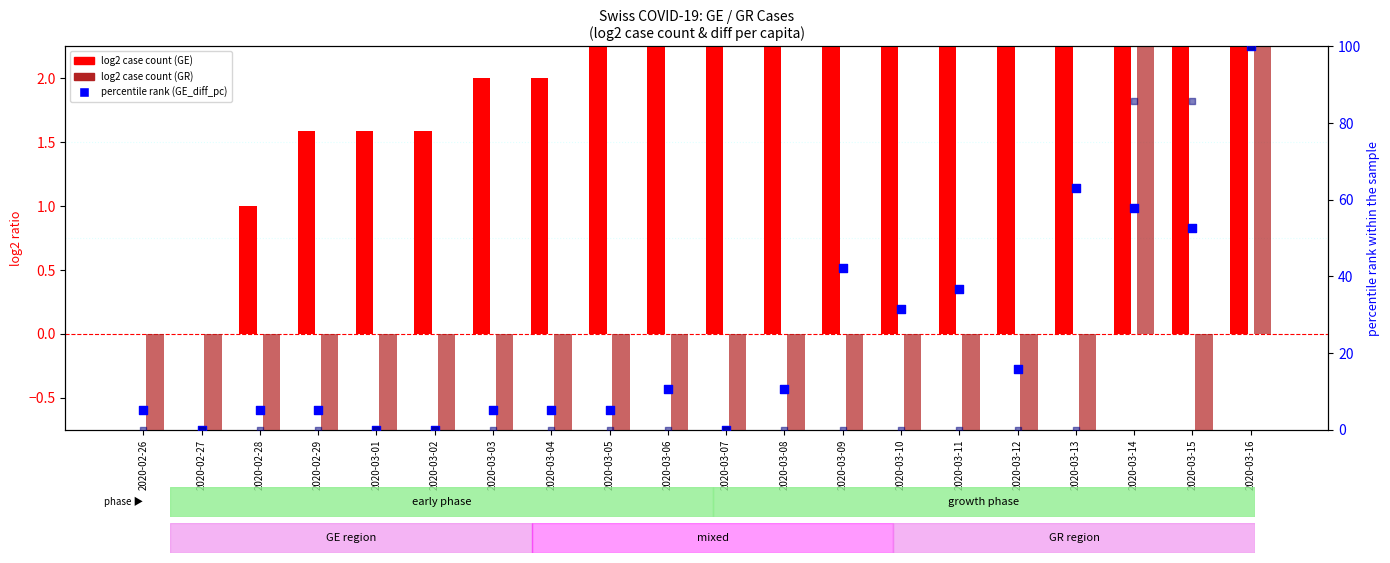

Is the value of GE_diff_pc (percentile) at 2020-03-11 greater than the value of GR_pc (percentile) at 2020-03-12?

Yes